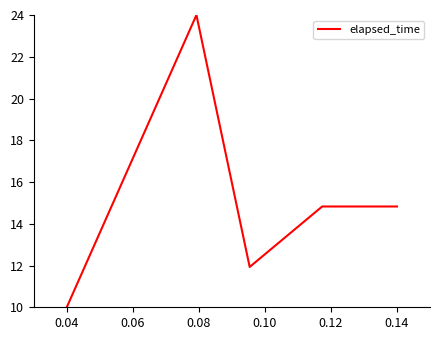

Is this an area chart (filled region under the line)?

No